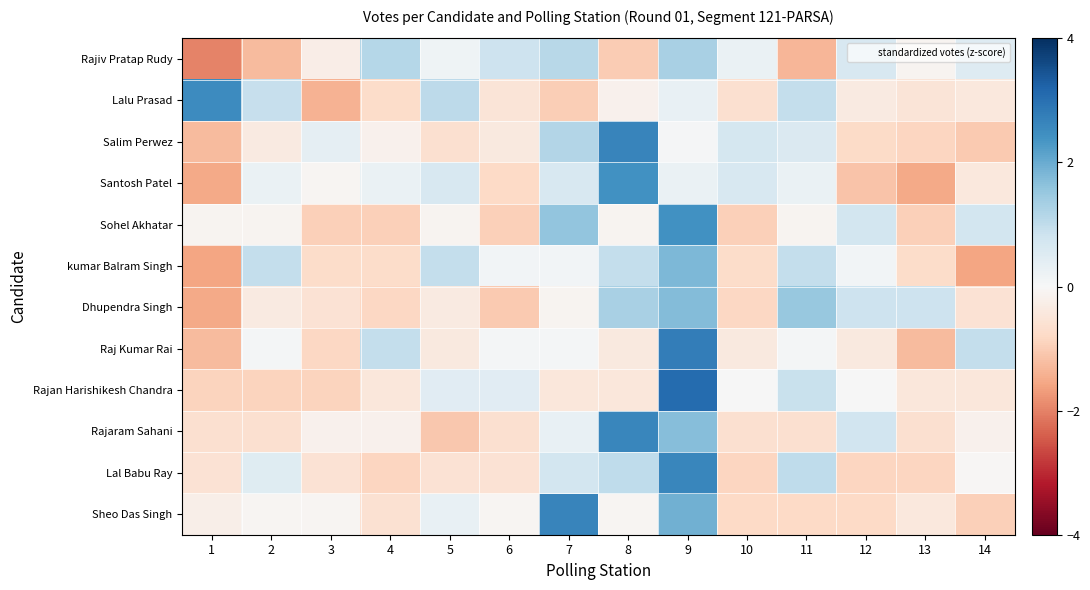

Count the number of data series in this chart.

12